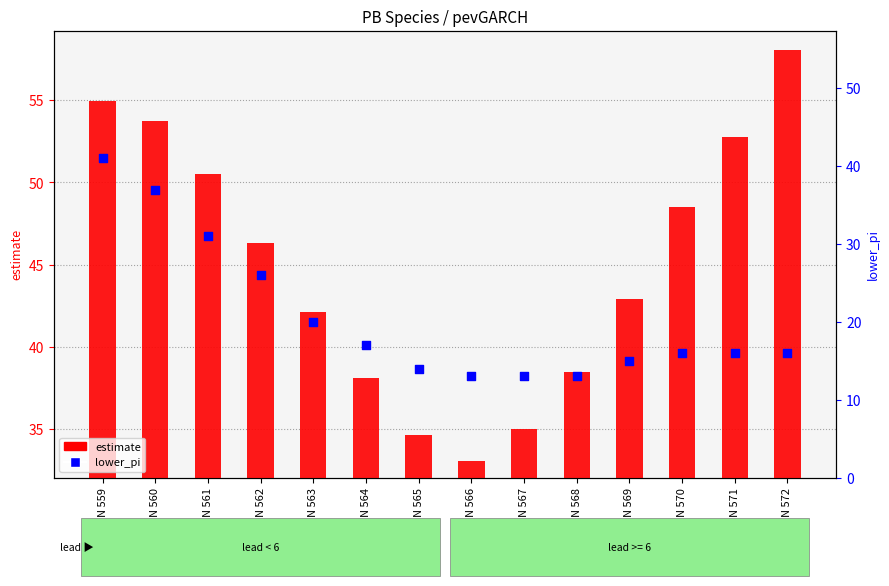

Which series contains the highest Y value?

estimate